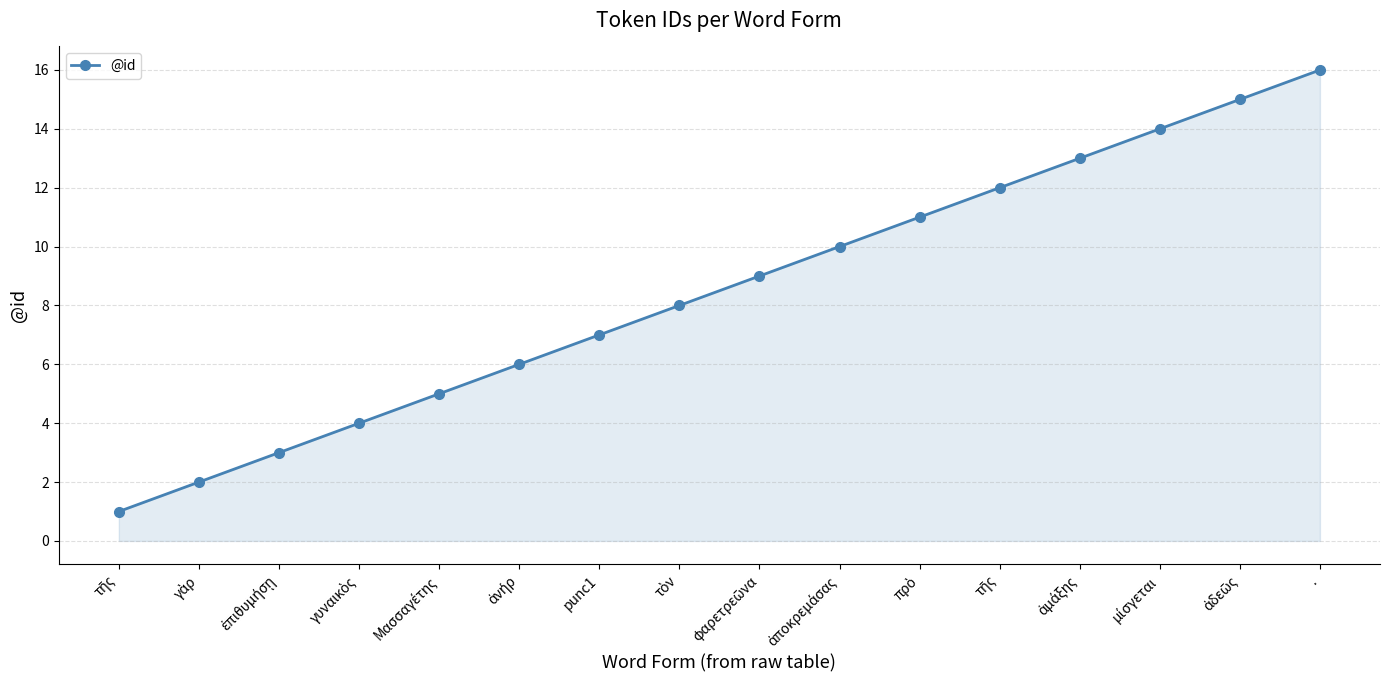

Which label corresponds to the largest value in the chart?

.